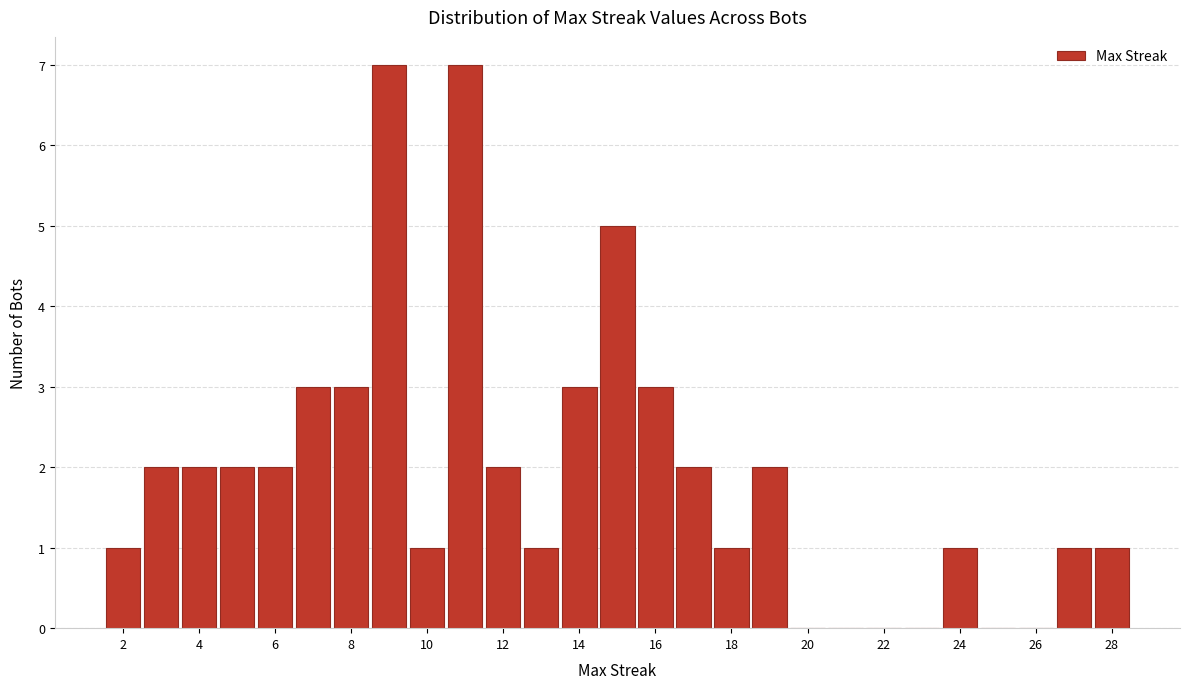

Reading left to right, transcribe this chart: for each bar, give the range it covers on the x-axis and its height. Neither the bar edges nor the heights are printed on the chart, so give them approximately, as read against the axes.

1.5 to 2.5: 1
2.5 to 3.5: 2
3.5 to 4.5: 2
4.5 to 5.5: 2
5.5 to 6.5: 2
6.5 to 7.5: 3
7.5 to 8.5: 3
8.5 to 9.5: 7
9.5 to 10.5: 1
10.5 to 11.5: 7
11.5 to 12.5: 2
12.5 to 13.5: 1
13.5 to 14.5: 3
14.5 to 15.5: 5
15.5 to 16.5: 3
16.5 to 17.5: 2
17.5 to 18.5: 1
18.5 to 19.5: 2
19.5 to 20.5: 0
20.5 to 21.5: 0
21.5 to 22.5: 0
22.5 to 23.5: 0
23.5 to 24.5: 1
24.5 to 25.5: 0
25.5 to 26.5: 0
26.5 to 27.5: 1
27.5 to 28.5: 1